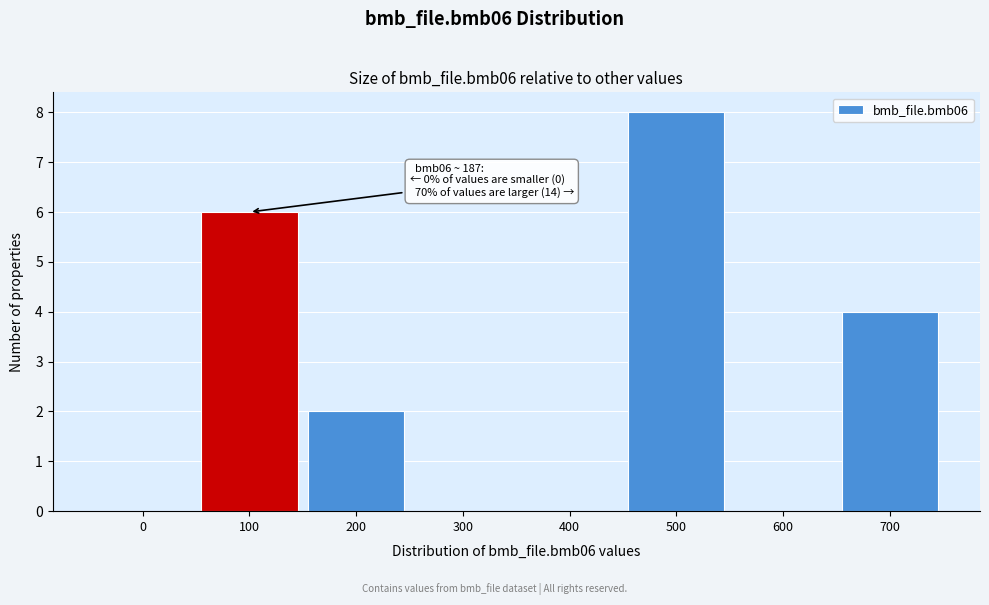

Reading right to left, what are all the values shown in this chart?

700=4	600=0	500=8	400=0	300=0	200=2	100=6	0=0